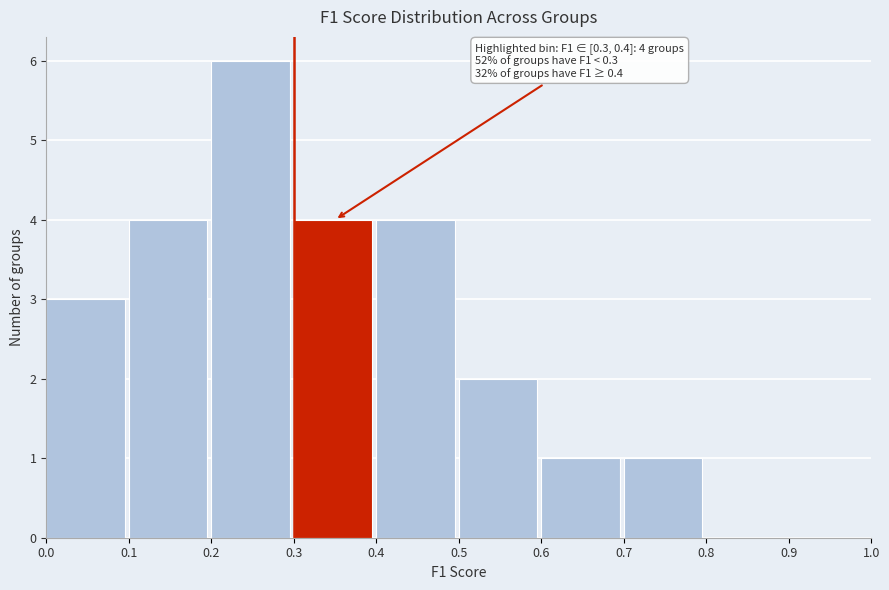

Which range on the x-axis has the tallest bar?

0.2 to 0.3